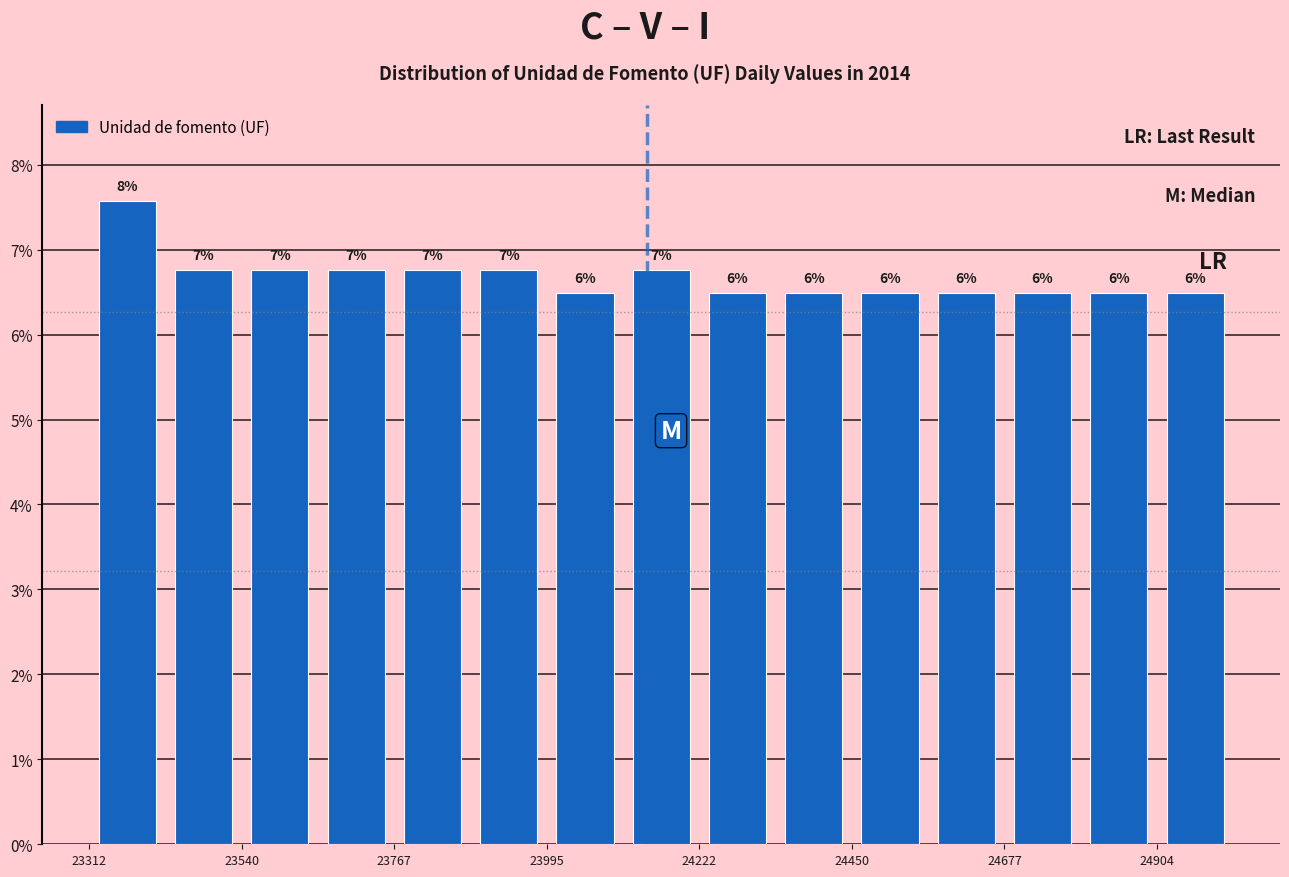

Around what value on the x-axis is the tallest bar? Give the approximate position of its centre, as read against the axis.

23350